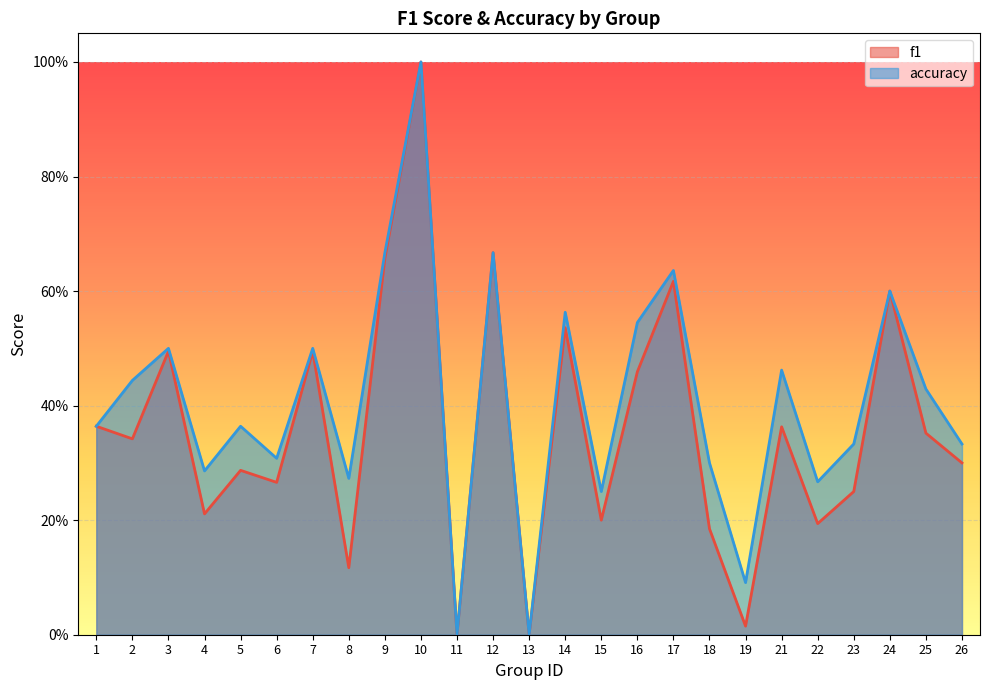

What is the value of the accuracy point at the 18th from the left?

0.3